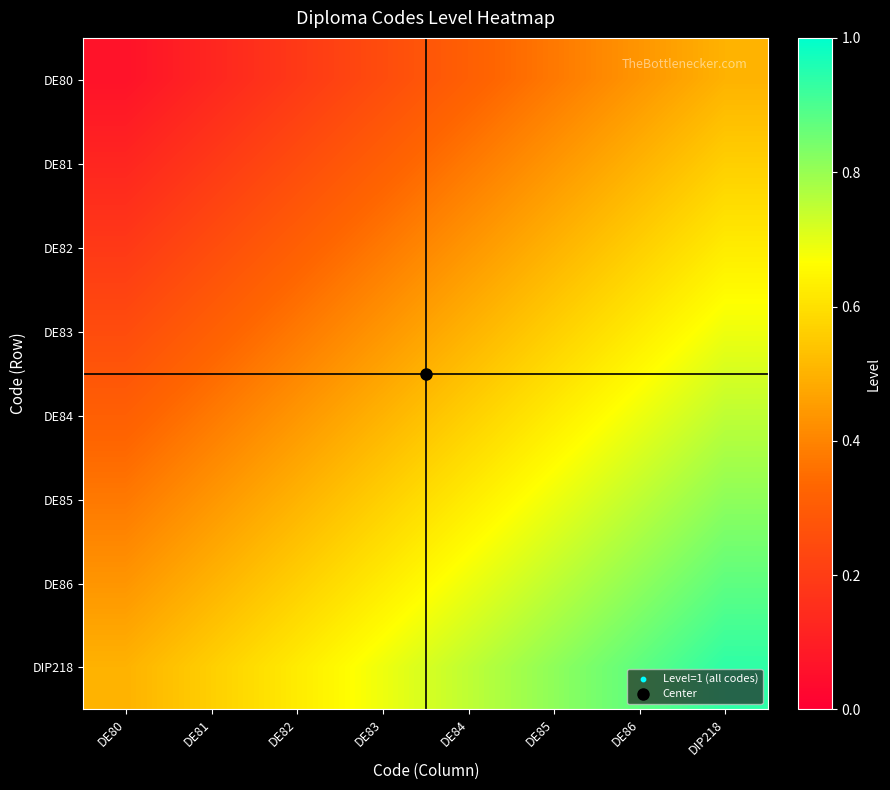

What is the total value across all series at DE80?

2.2